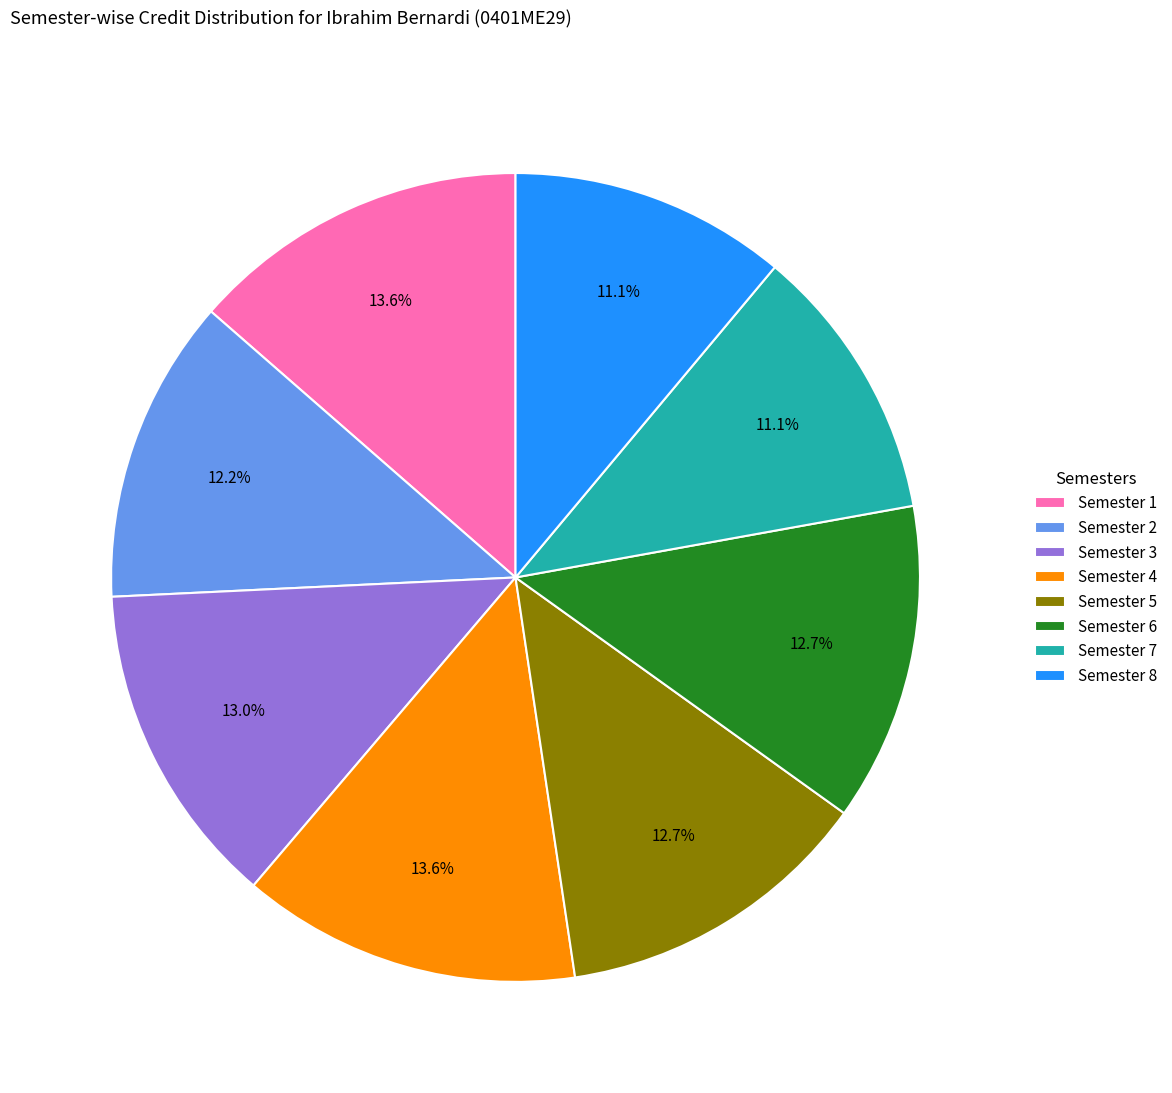

How many segments does this pie chart have?

8